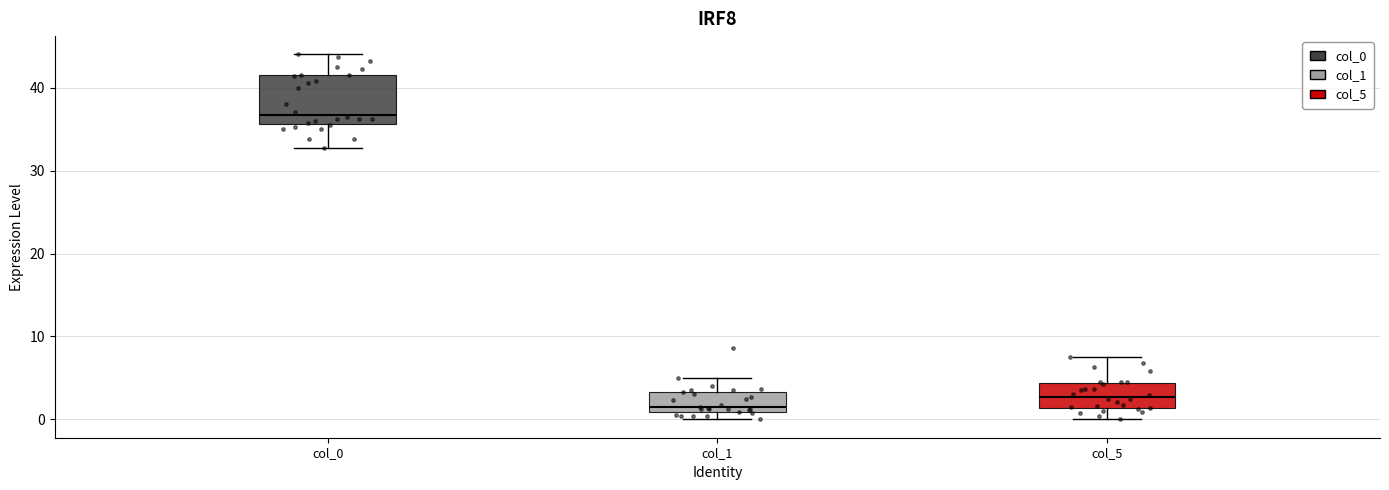

Comparing the boxes themselves (not the whiskers), which one is the tallest?

col_0